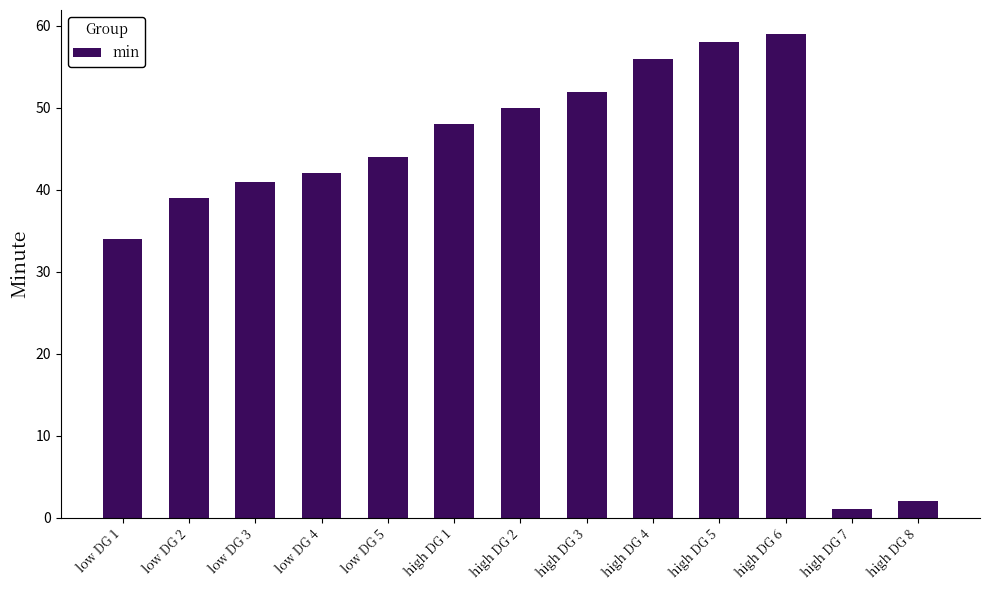

Reading left to right, extract all data points from this chart.

low DG 1=34	low DG 2=39	low DG 3=41	low DG 4=42	low DG 5=44	high DG 1=48	high DG 2=50	high DG 3=52	high DG 4=56	high DG 5=58	high DG 6=59	high DG 7=1	high DG 8=2